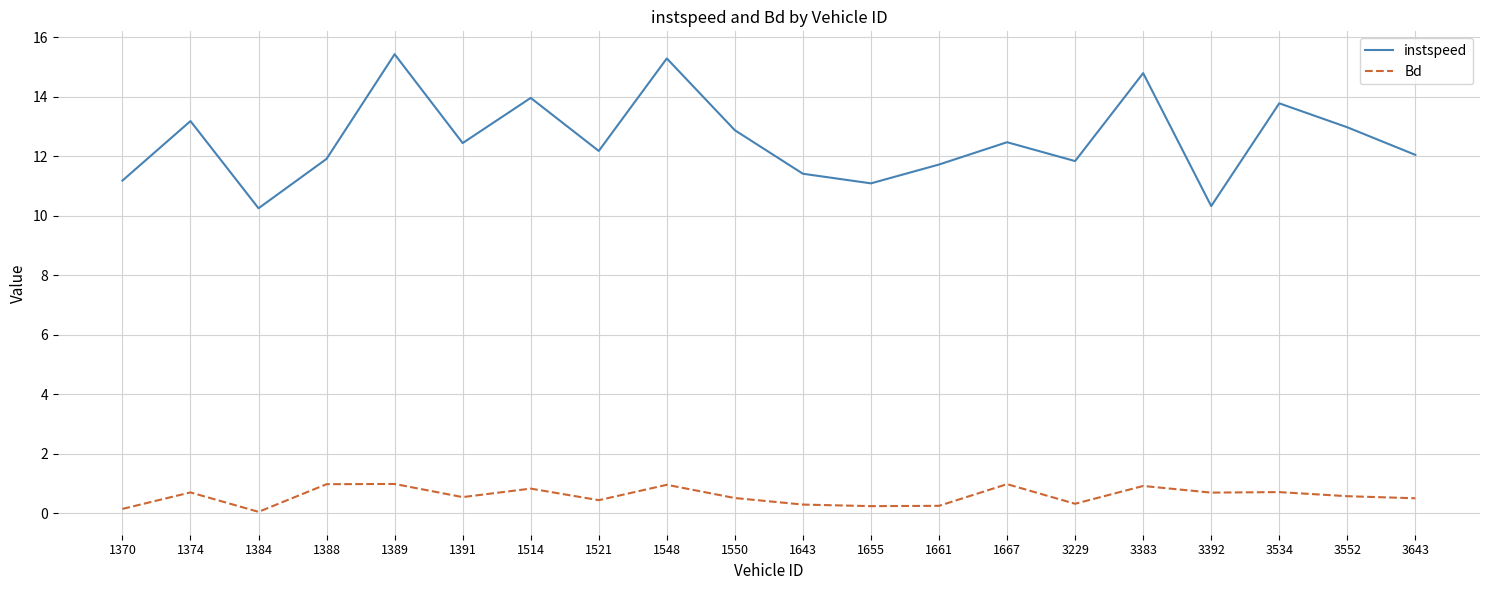

Which series has the widest spread of values?

instspeed